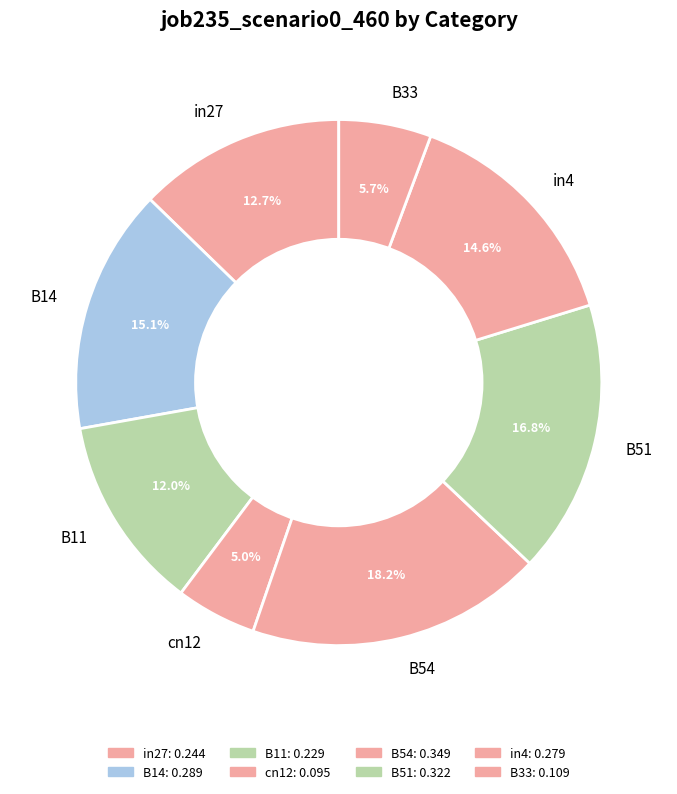

To the nearest percent, what is the difference between the largest and smallest slice percentages?

13%